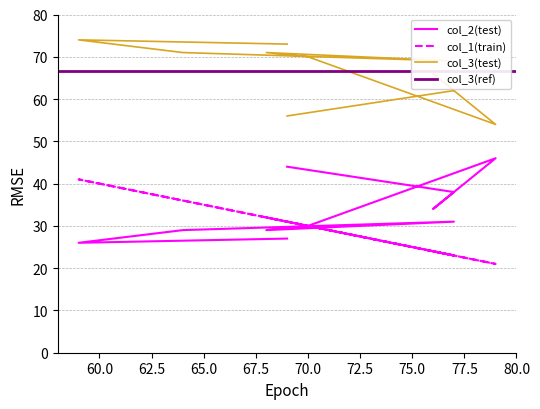

Which series has the widest spread of values?

col_1